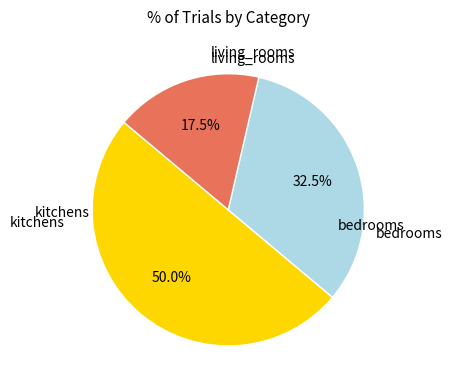

Count the number of slices in the pie.

3